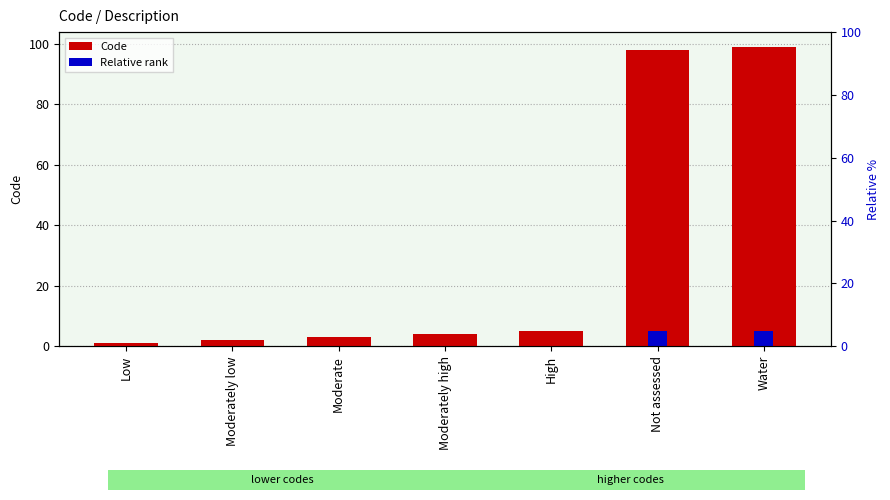

How many distinct data groups are displayed?

2